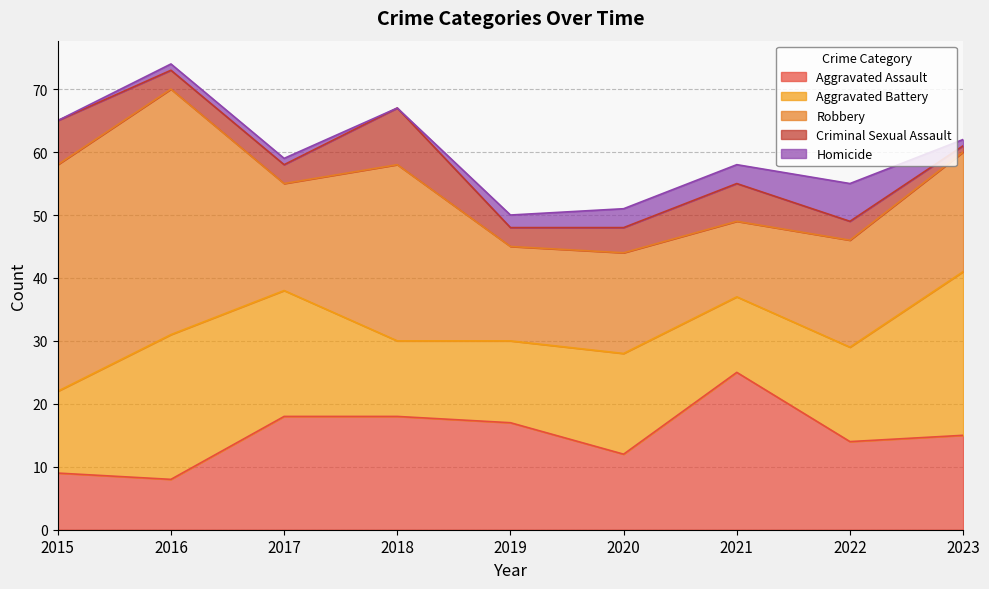

Reading right to left, list all the values displayed in this chart.

Aggravated Assault: 2023=15	2022=14	2021=25	2020=12	2019=17	2018=18	2017=18	2016=8	2015=9
Aggravated Battery: 2023=26	2022=15	2021=12	2020=16	2019=13	2018=12	2017=20	2016=23	2015=13
Robbery: 2023=19	2022=17	2021=12	2020=16	2019=15	2018=28	2017=17	2016=39	2015=36
Criminal Sexual Assault: 2023=1	2022=3	2021=6	2020=4	2019=3	2018=9	2017=3	2016=3	2015=7
Homicide: 2023=1	2022=6	2021=3	2020=3	2019=2	2018=0	2017=1	2016=1	2015=0